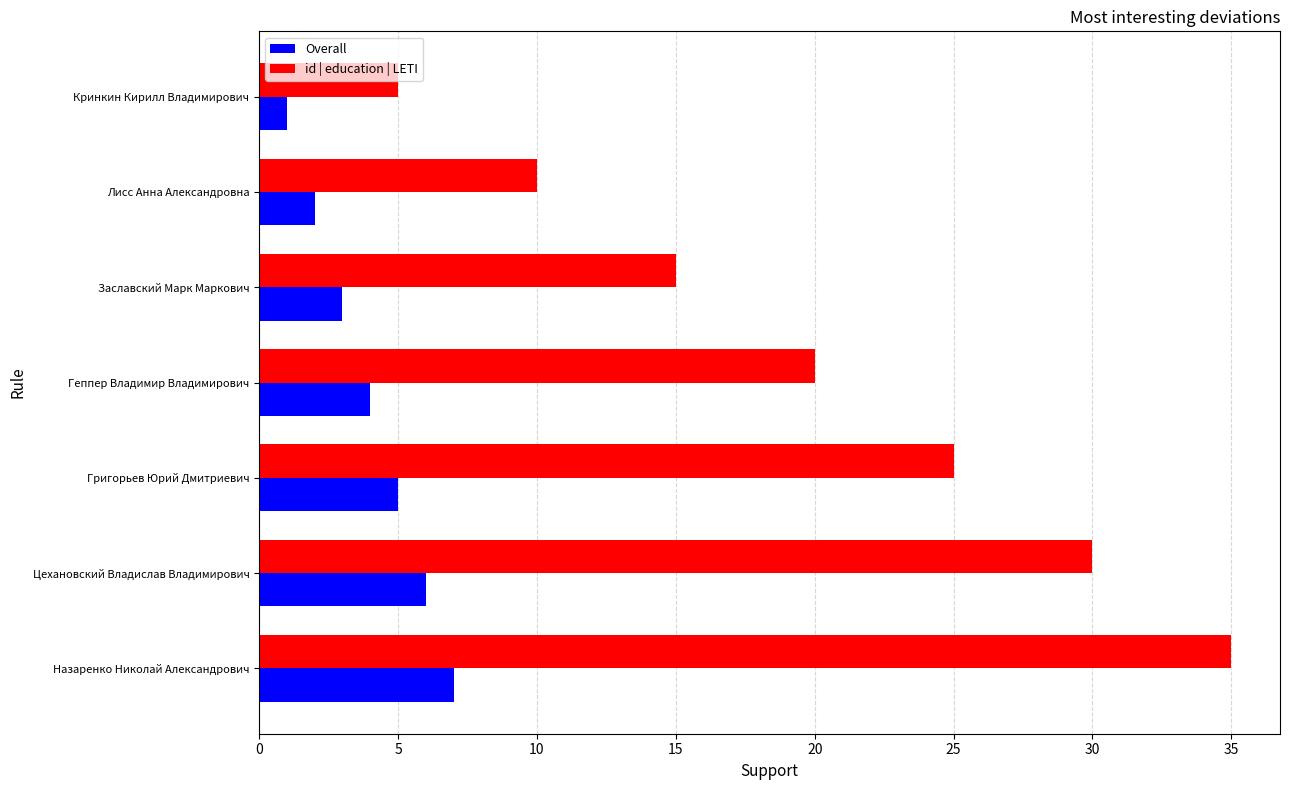

What are all the series names shown in the legend?

Overall, id | education | LETI